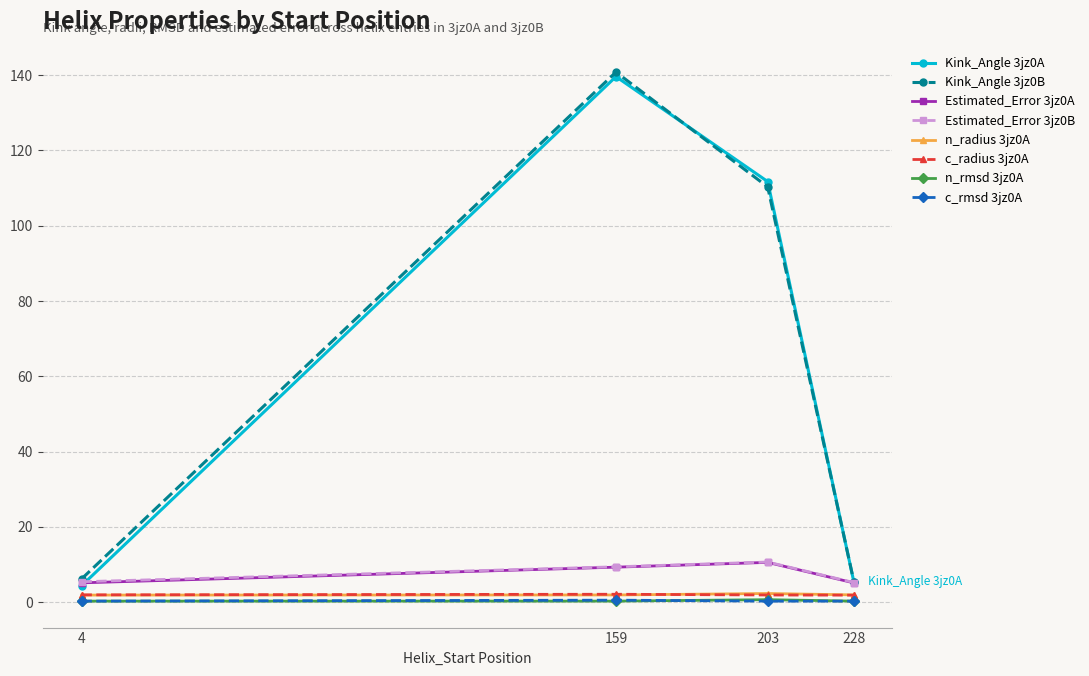

True or false: n_radius 3jz0A has a value of 1.9 at 4.

True